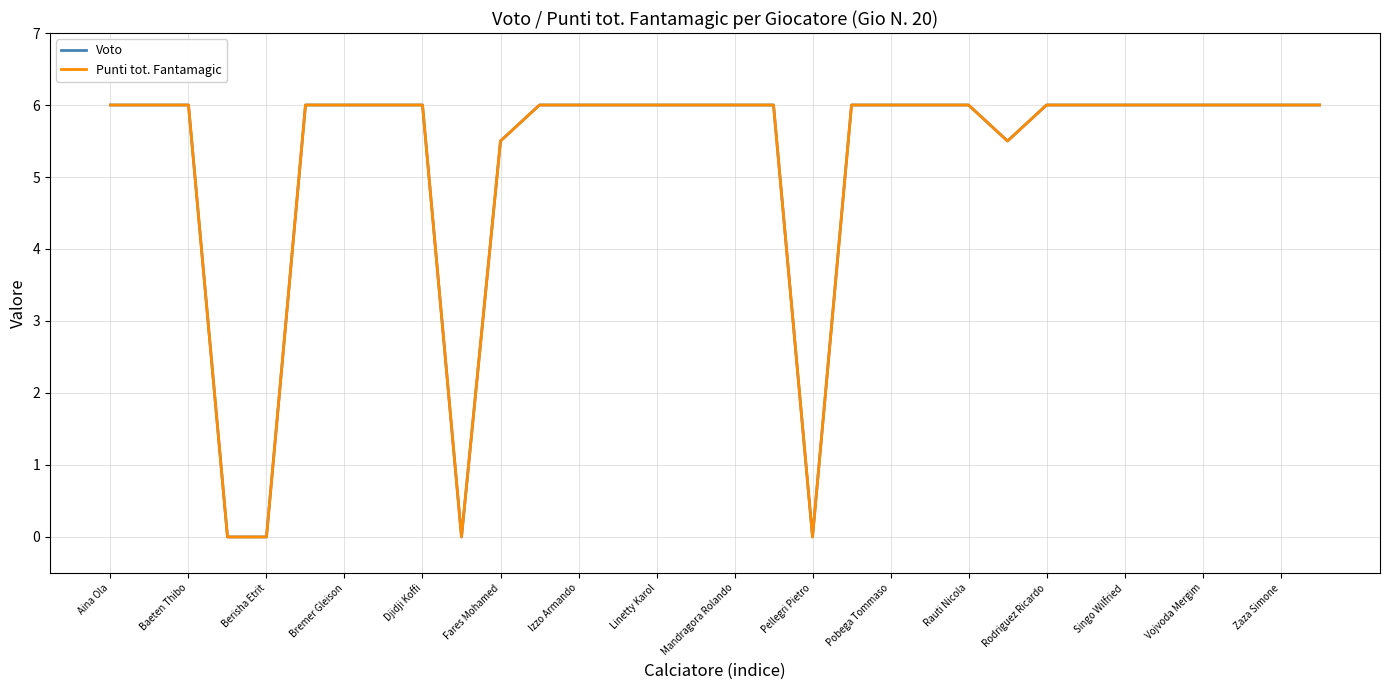

Reading right to left, extract all data points from this chart.

Voto: 6.0	6.0	6.0	6.0	6.0	6.0	6.0	6.0	5.5	6.0	6.0	6.0	6.0	0.0	6.0	6.0	6.0	6.0	6.0	6.0	6.0	5.5	0.0	6.0	6.0	6.0	6.0	0.0	0.0	6.0	6.0	6.0
Punti tot. Fantamagic: 6.0	6.0	6.0	6.0	6.0	6.0	6.0	6.0	5.5	6.0	6.0	6.0	6.0	0.0	6.0	6.0	6.0	6.0	6.0	6.0	6.0	5.5	0.0	6.0	6.0	6.0	6.0	0.0	0.0	6.0	6.0	6.0